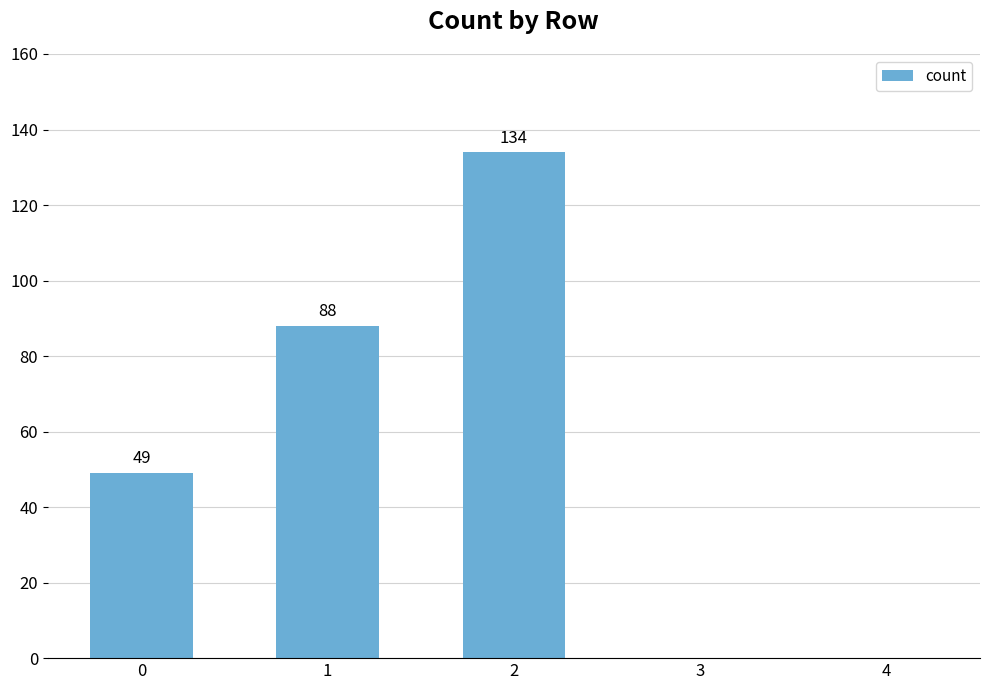

How many values are between 0 and 88?

4